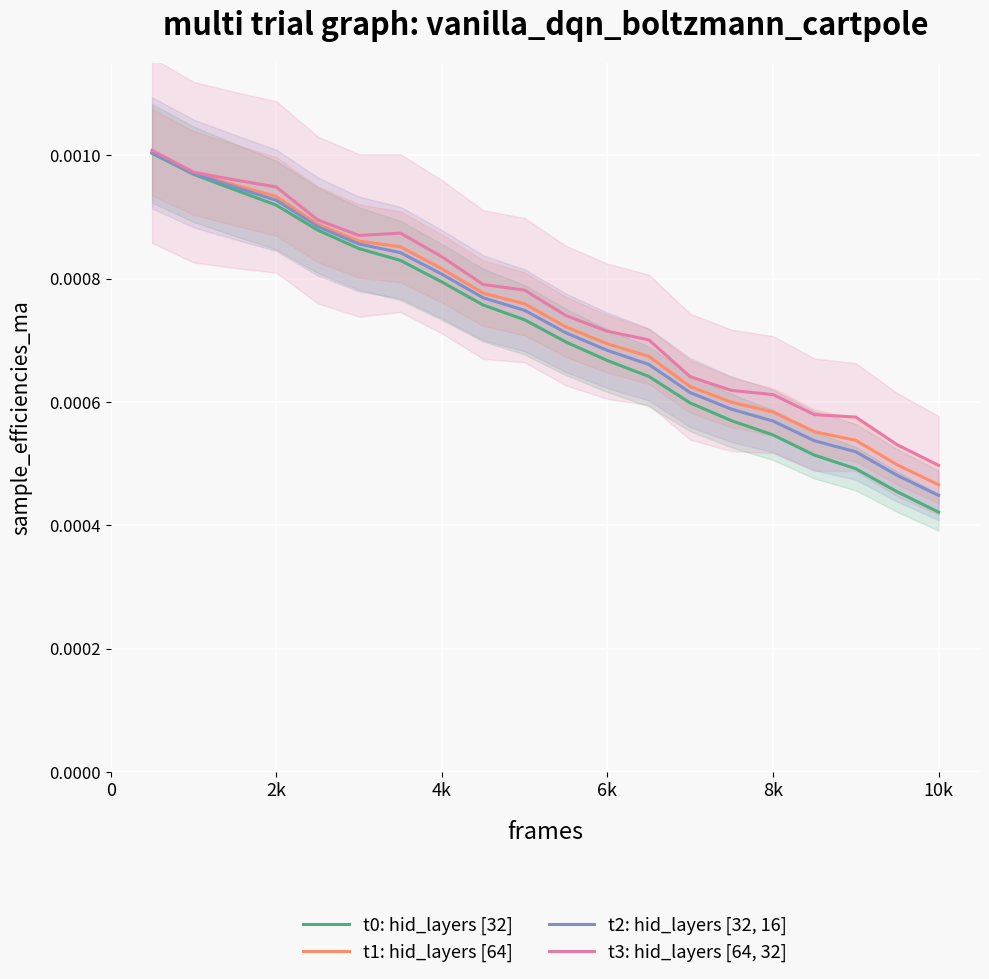

Which category has the lowest value in the t2: hid_layers [32, 16] series?

10k